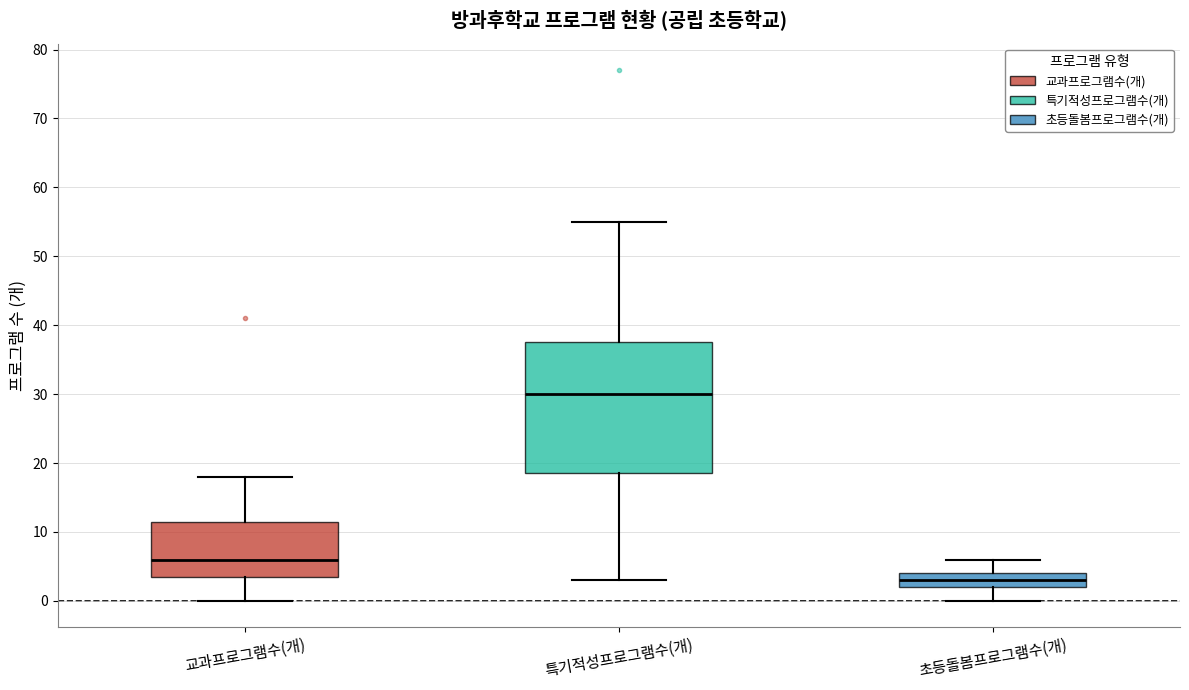

Where does the upper whisker of the box for 교과프로그램수(개) end on the y-axis? The values are not printed on the chart, so give them approximately, as read against the axis.

18